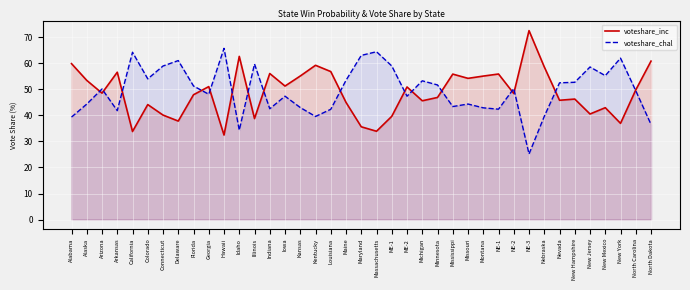

At which category does the chart reach its minimum across all series?

NE-3